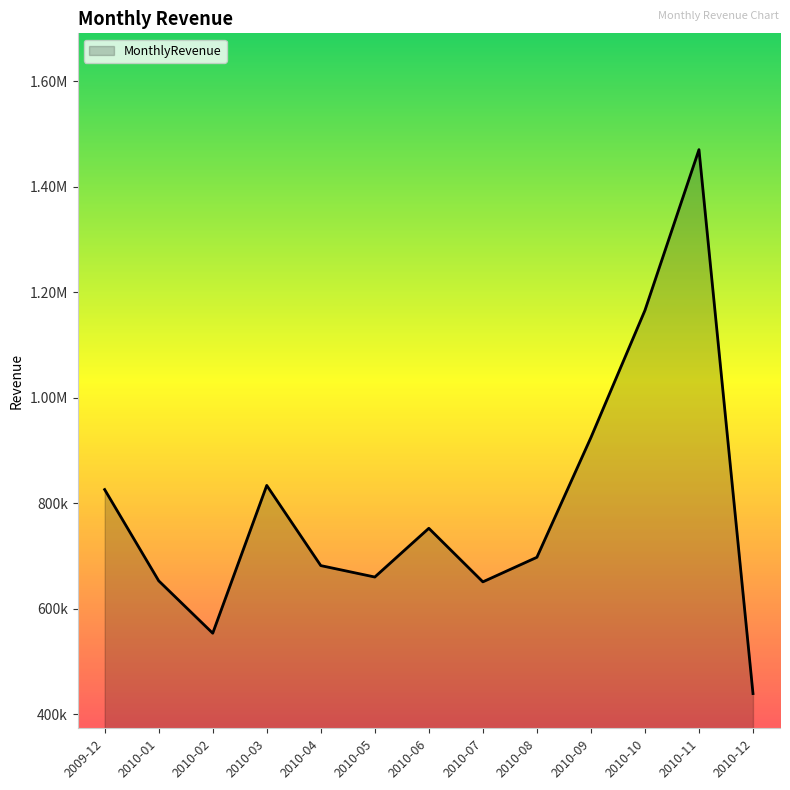

What is the value of the 9th point from the left?

697274.9